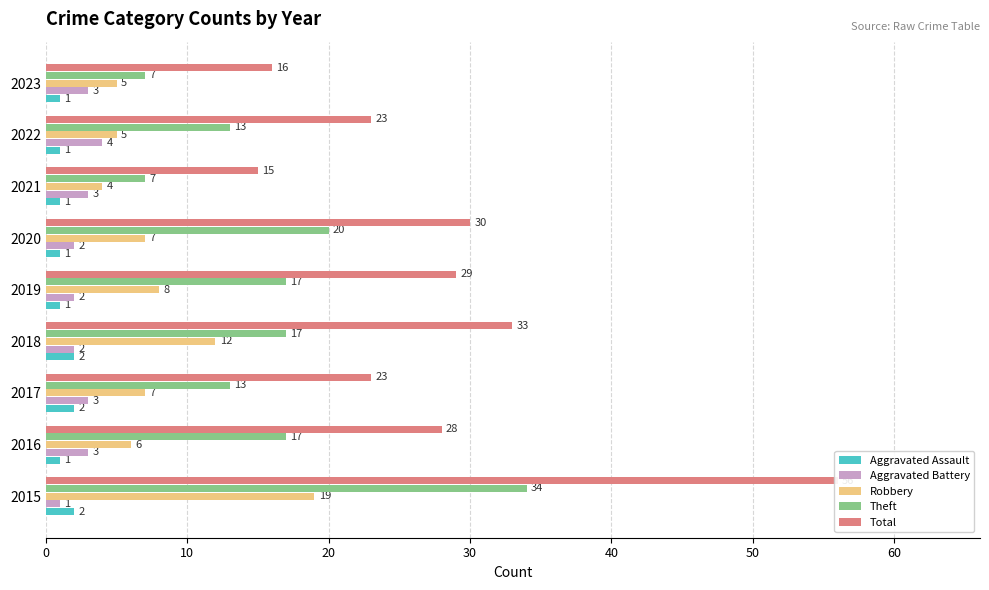

List the series in order of their peak value, lowest first.

Aggravated Assault, Aggravated Battery, Robbery, Theft, Total